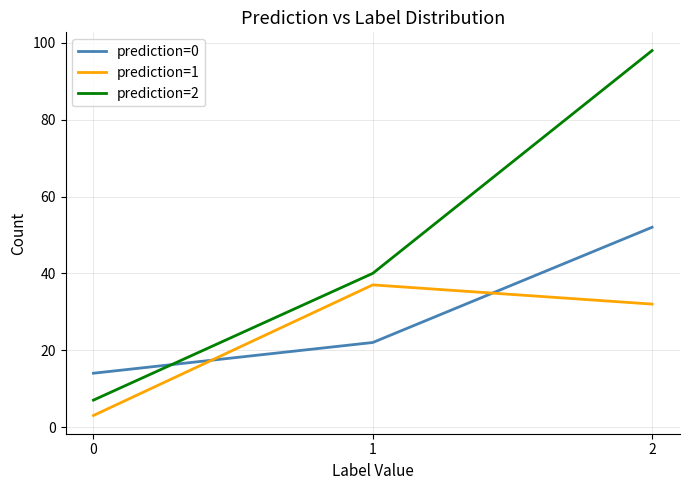

The value of prediction=1 at 1 is 37. True or false?

True